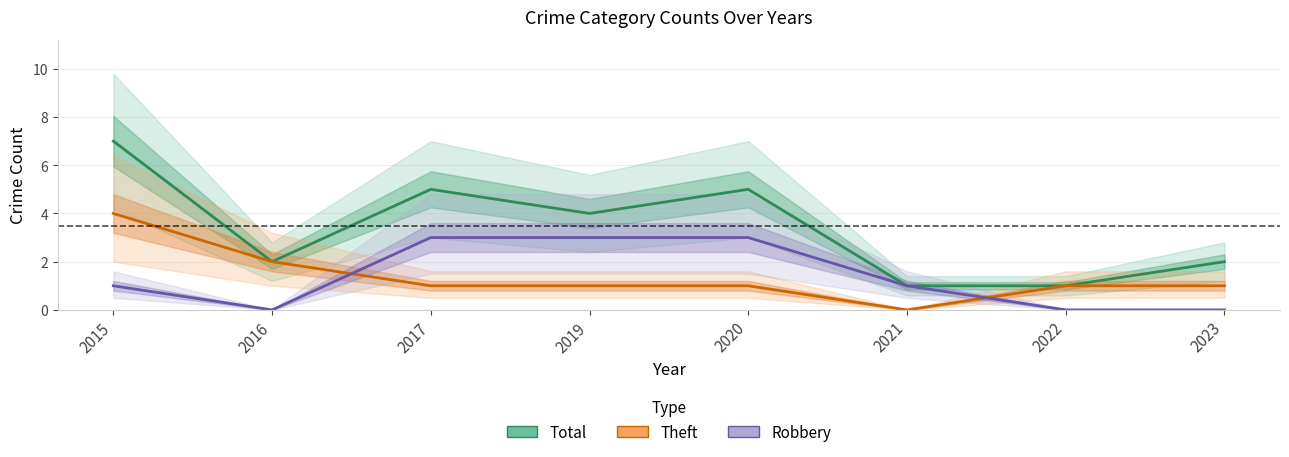

What is the difference between the highest and lowest values at 2019?

3